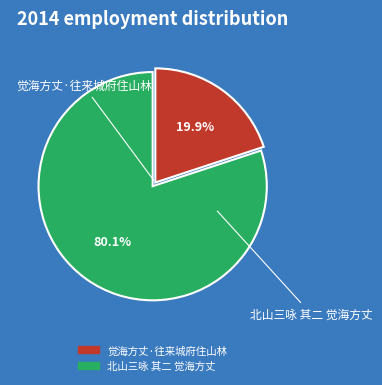

True or false: 北山三咏 其二 觉海方丈 accounts for 88% of the total.

False